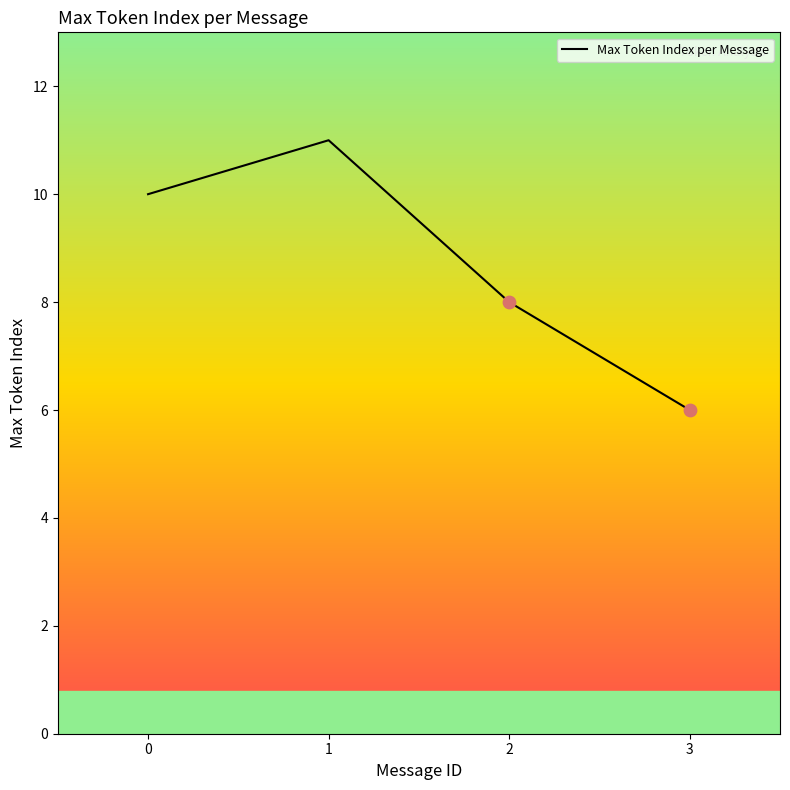

What is the change in value from 2 to 3?

-2